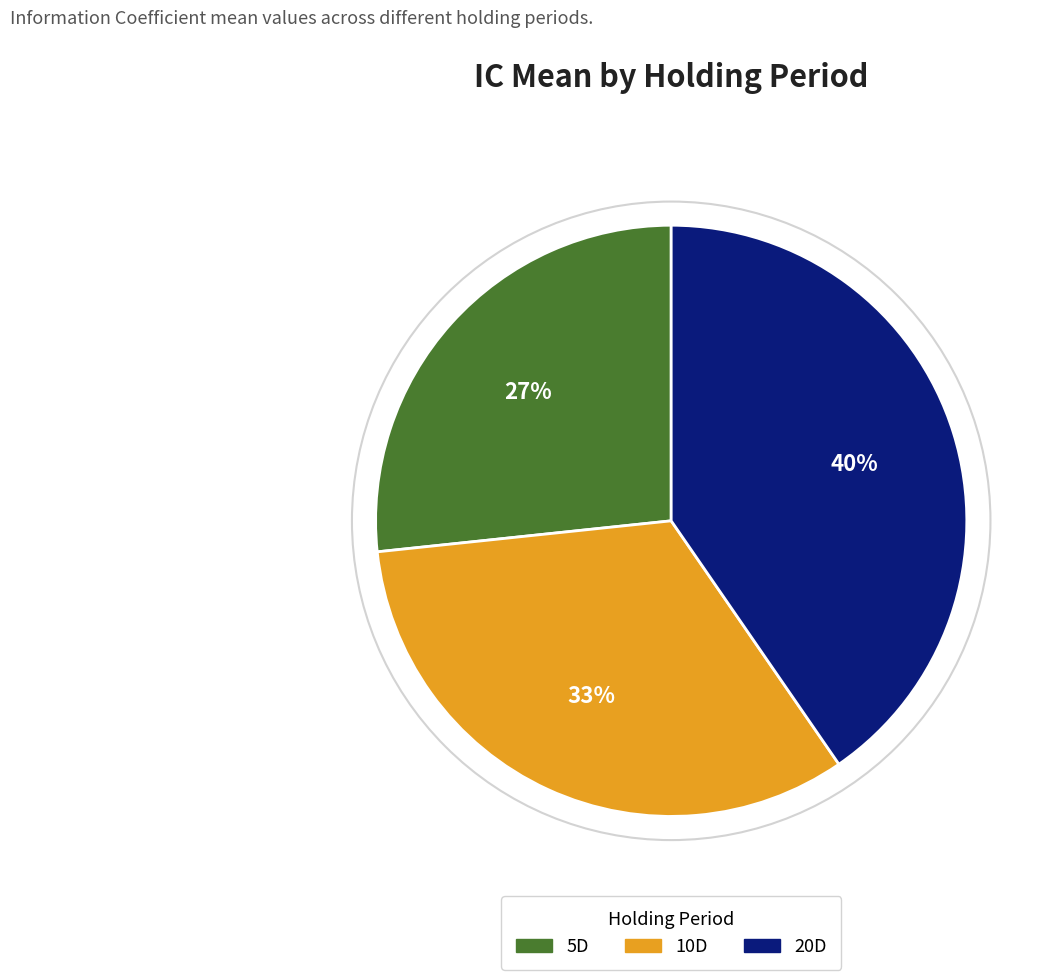

Do 20D and 5D together represent more than half of the pie?

Yes